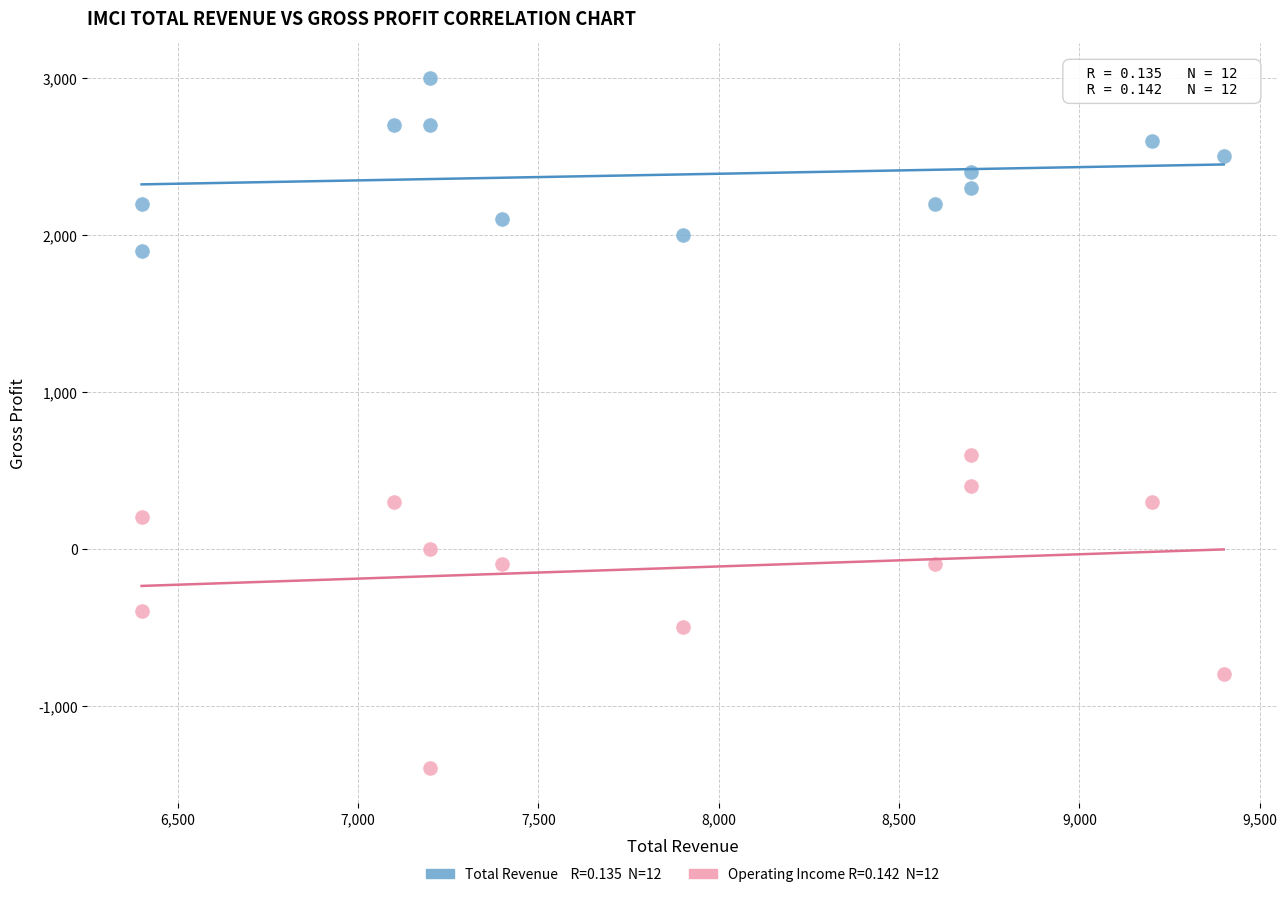

Across all series, what Y value is closest to 800?

600